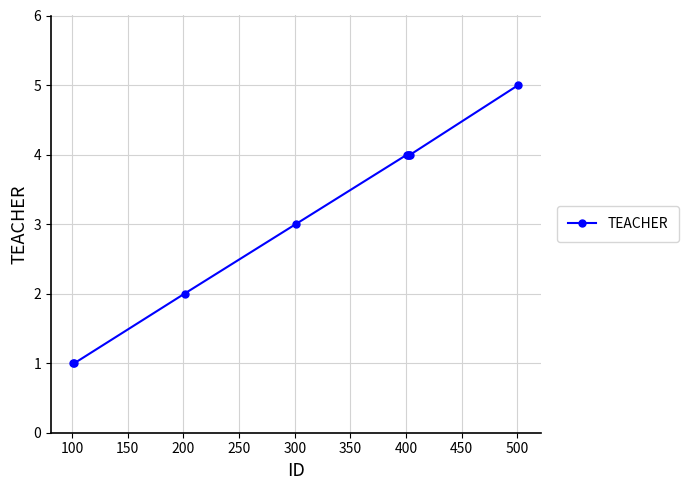

How many data points are less than 4?

4